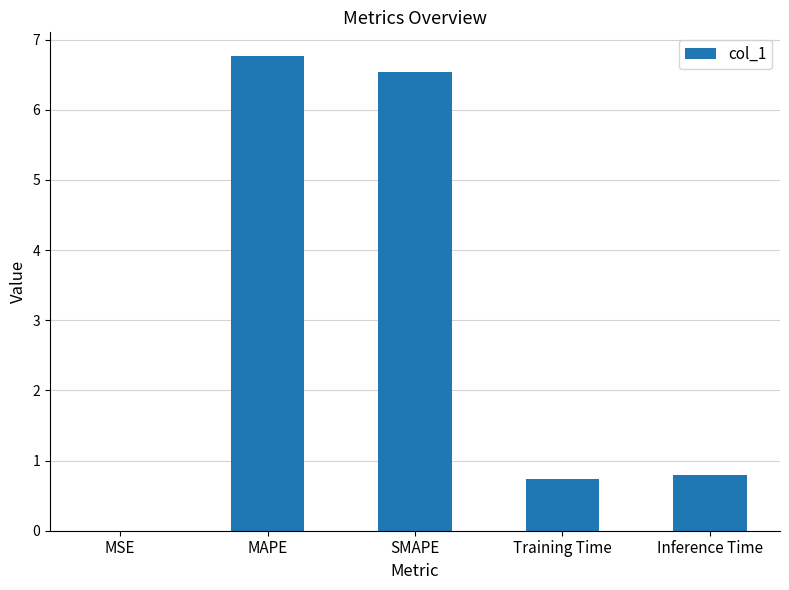

What is the change in value from MSE to Training Time?

+0.7